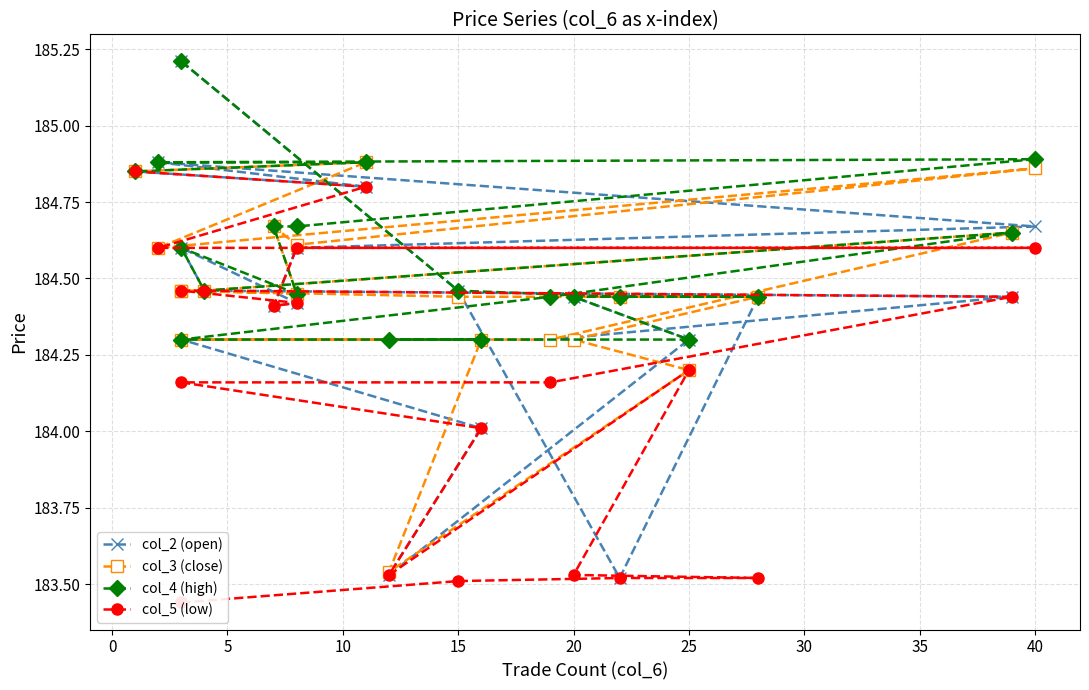

How many data points does each series have?

20